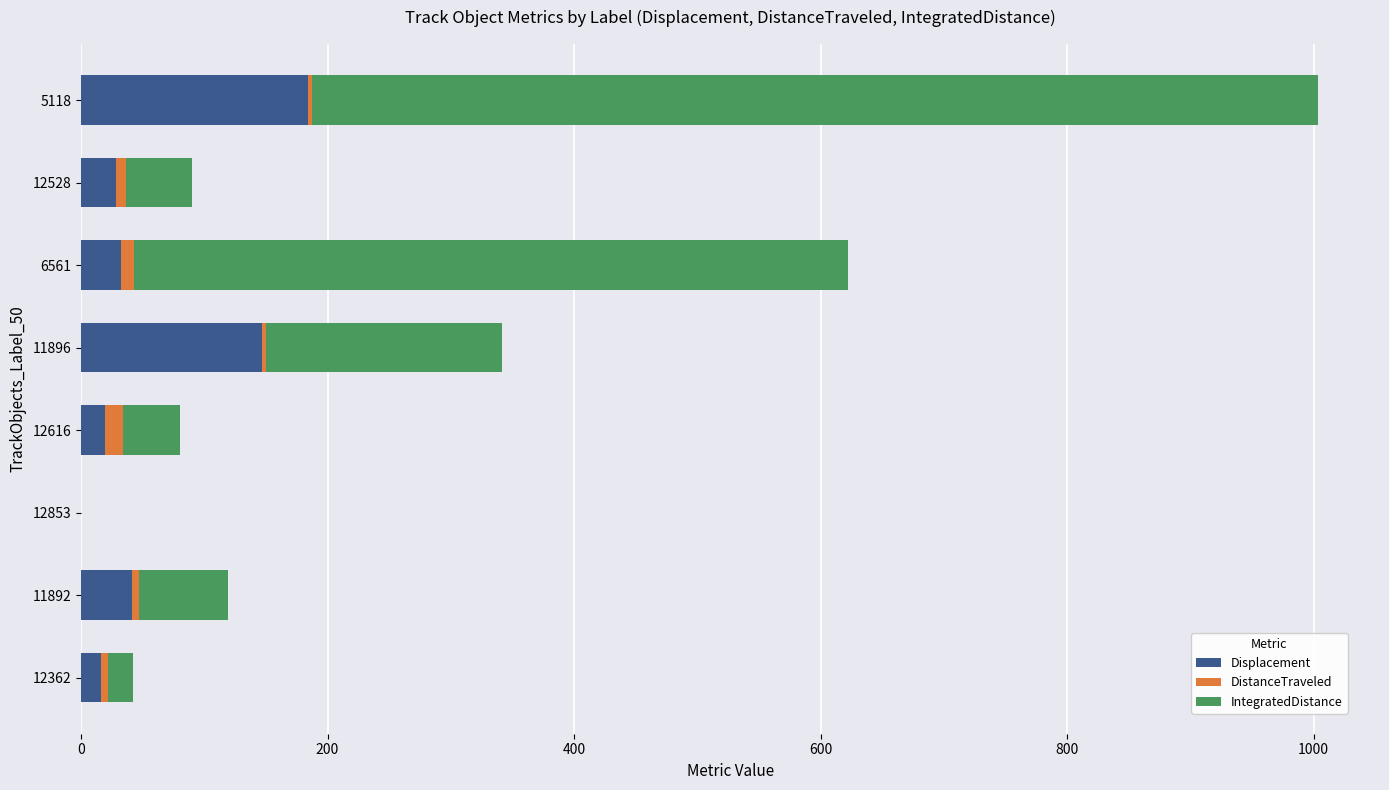

At which category is the sum across all series the highest?

5118